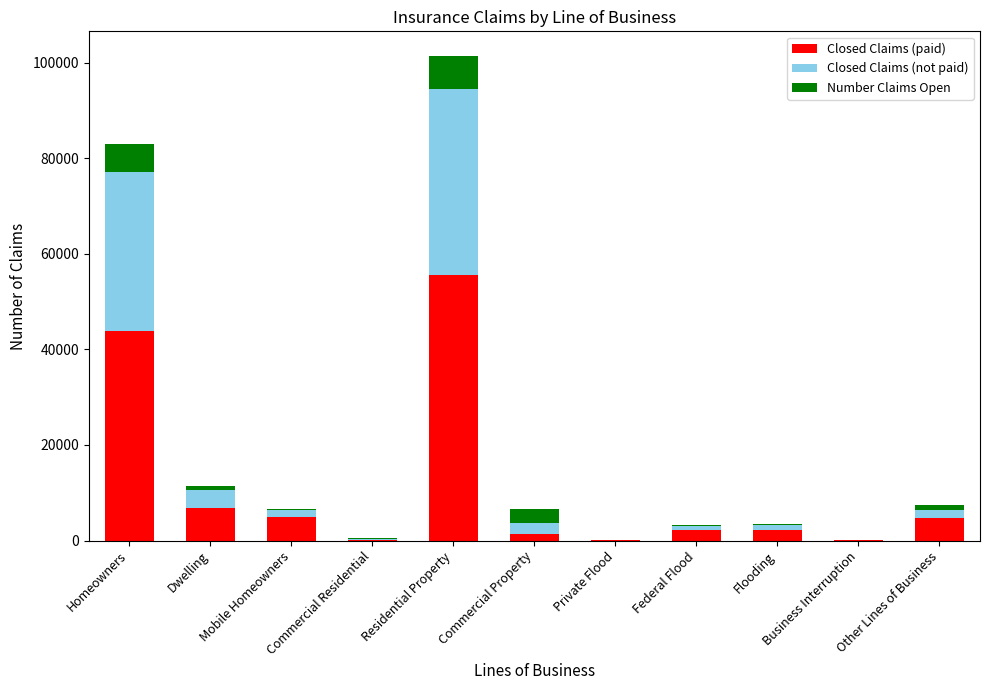

At which category is the sum across all series the highest?

Residential Property